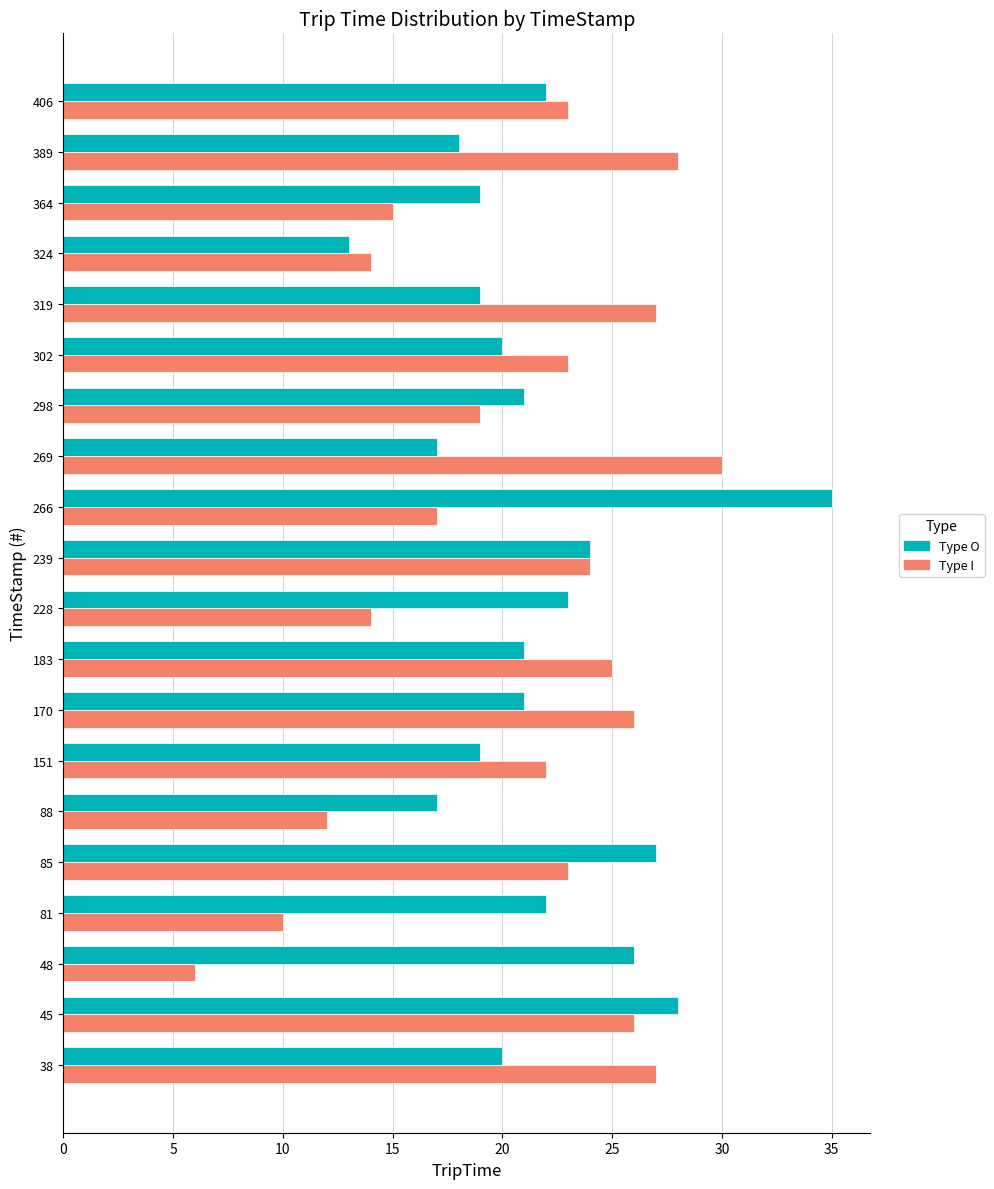

Which label corresponds to the smallest value in the chart?

48